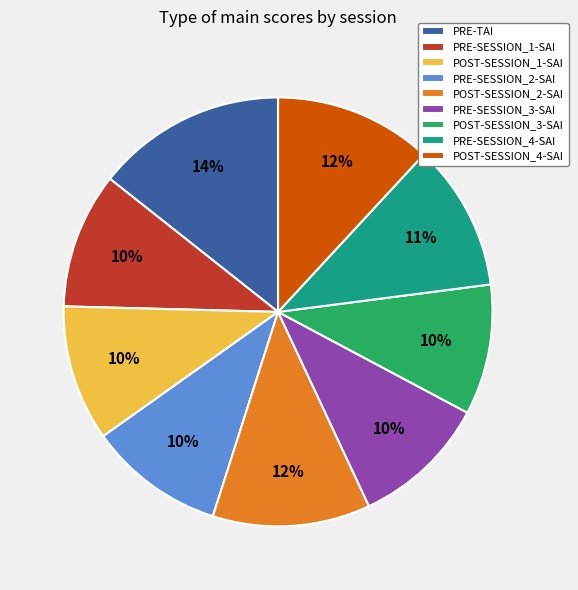

To the nearest percent, what percentage of the pie is PRE-SESSION_2-SAI?

10%